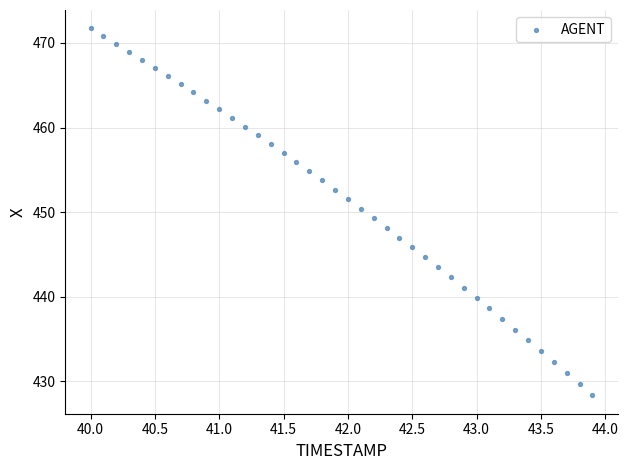

What is the range of X values (max minus min)?

3.9